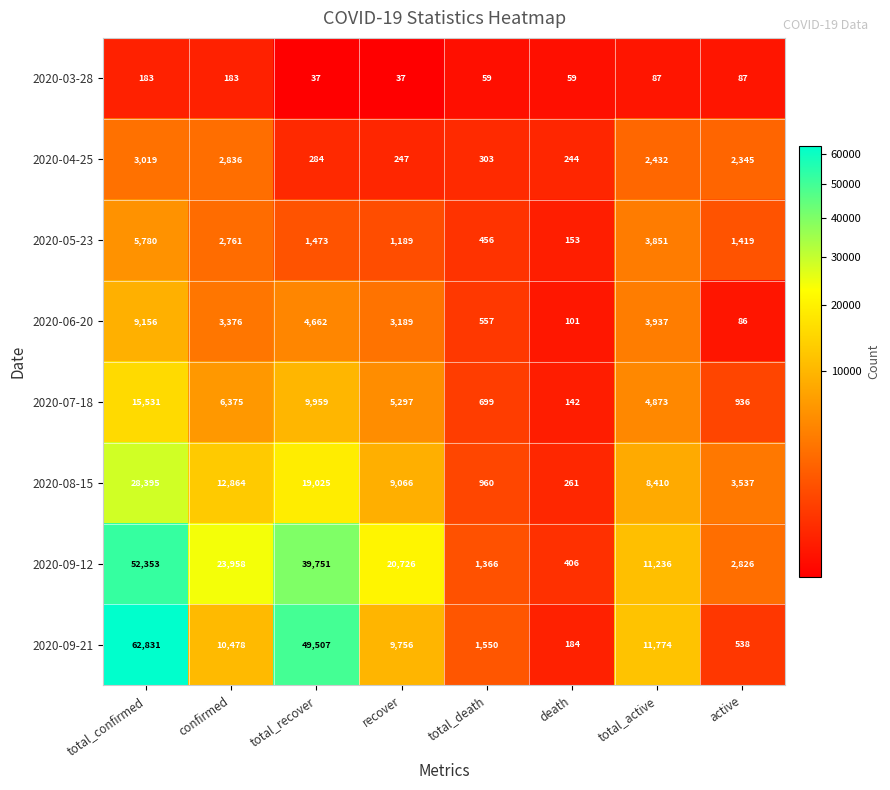

Is it true that 2020-08-15 equals 1350 at total_death?

False